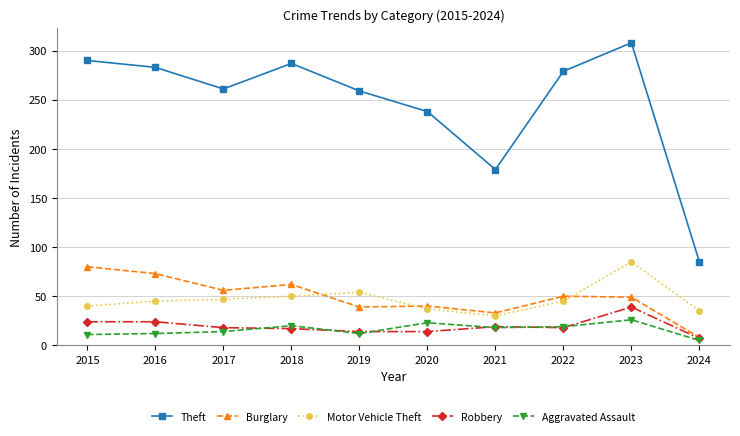

What is the spread (max minus min) of values at 2021?

161